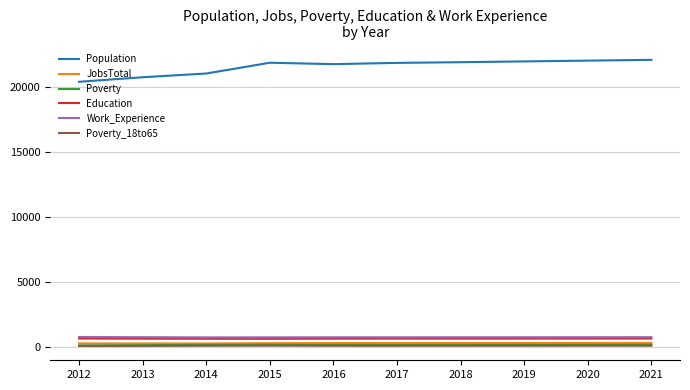

True or false: Population and Poverty_18to65 cross at least once.

False